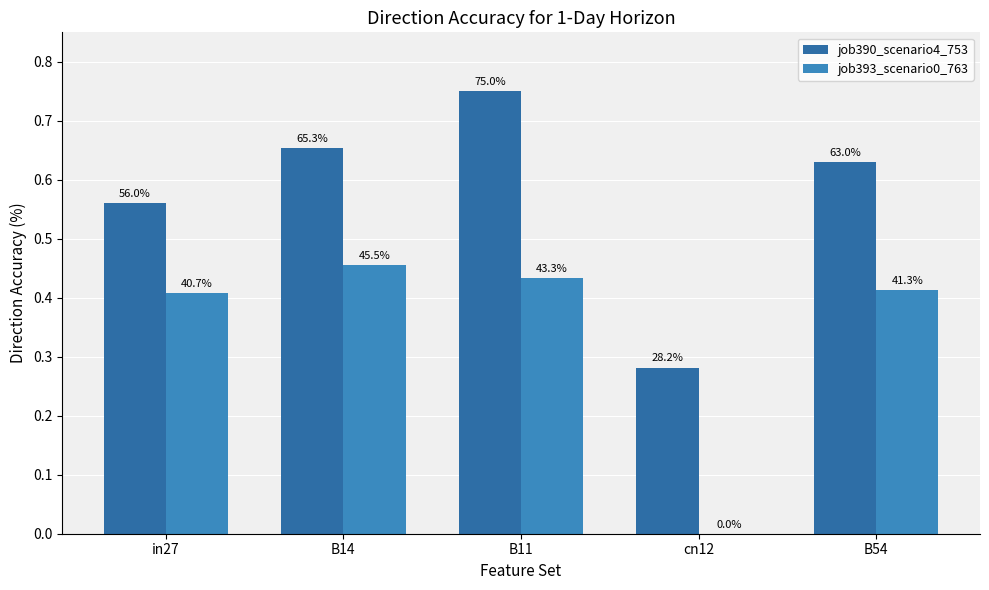

Reading left to right, list all the values displayed in this chart.

job390_scenario4_753: in27=0.6	B14=0.7	B11=0.8	cn12=0.3	B54=0.6
job393_scenario0_763: in27=0.4	B14=0.5	B11=0.4	cn12=0.0	B54=0.4